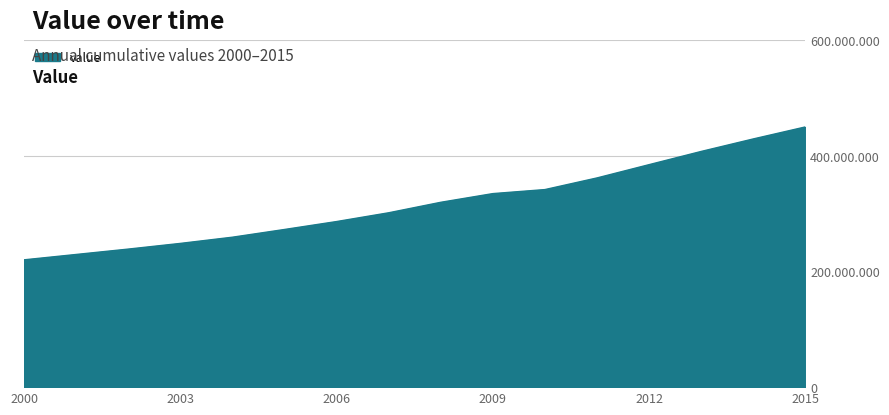

Reading right to left, transcribe all the data shown in this chart.

449752908.5	429007363.4	407395674.0	384560460.7	361598615.2	341471841.5	334508980.4	319478907.0	301355905.9	286203749.4	272498188.8	259139820.5	248421306.7	238596736.1	229302402.3	220033678.0